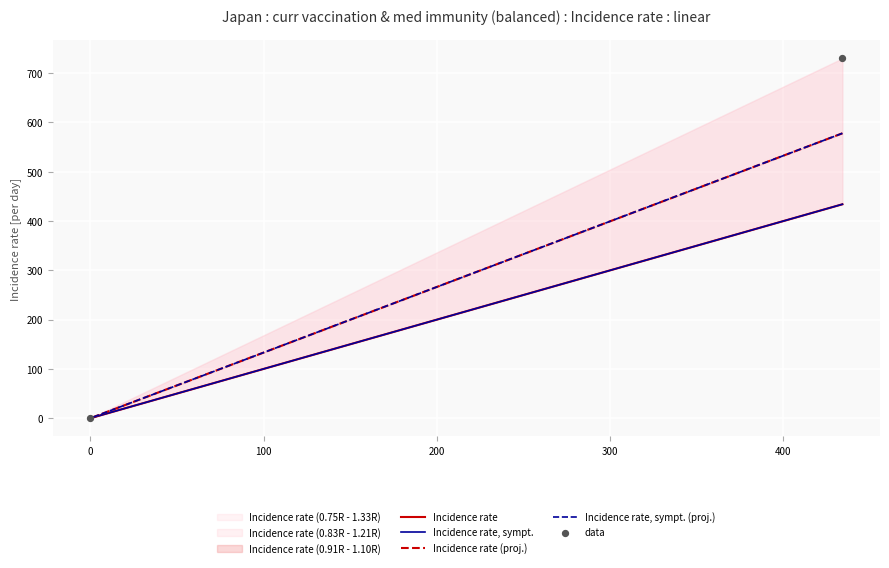

What is the average Y value?

365